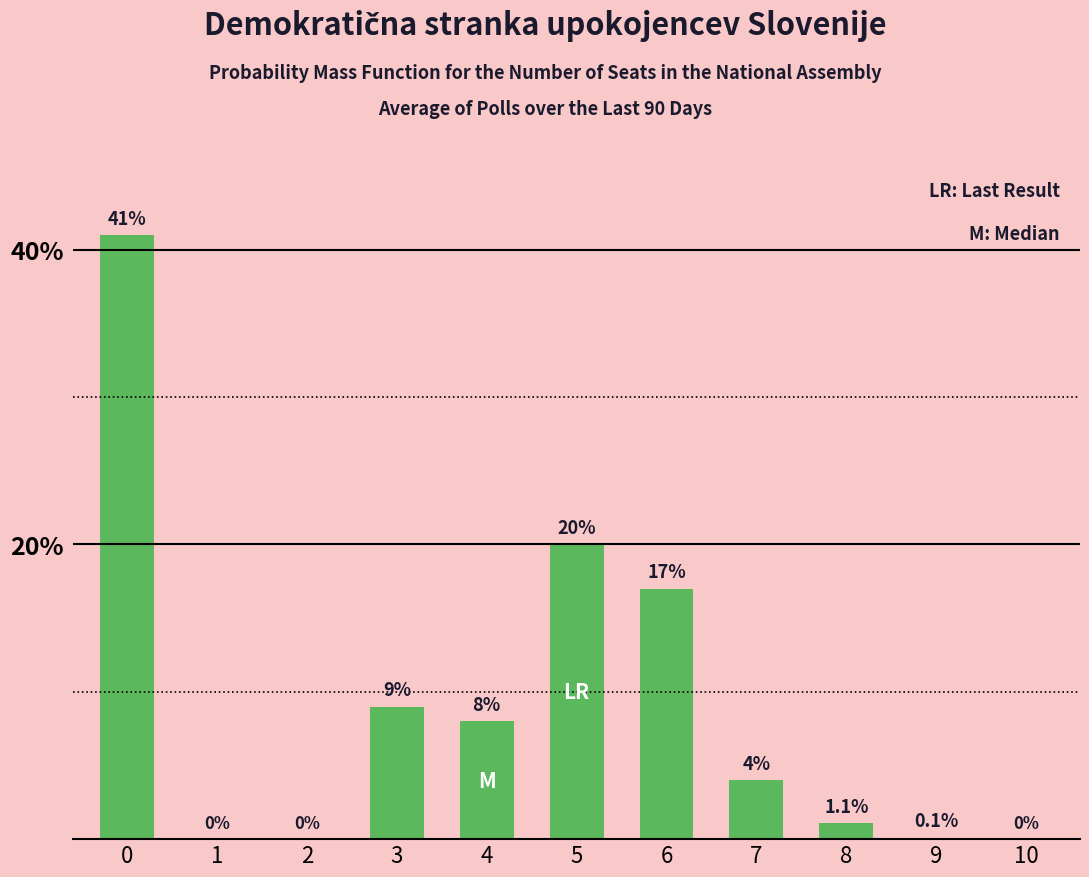

Reading right to left, list all the values displayed in this chart.

0.0	0.1	1.1	4.0	17.0	20.0	8.0	9.0	0.0	0.0	41.0